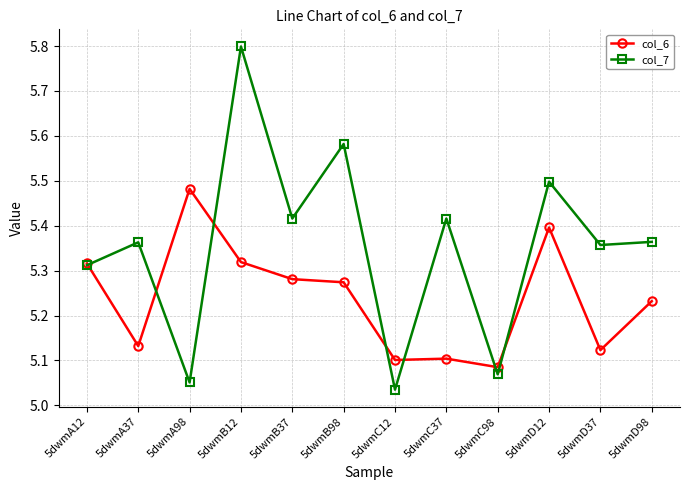

Where is col_6 nearest to the value 5?

5dwmC98